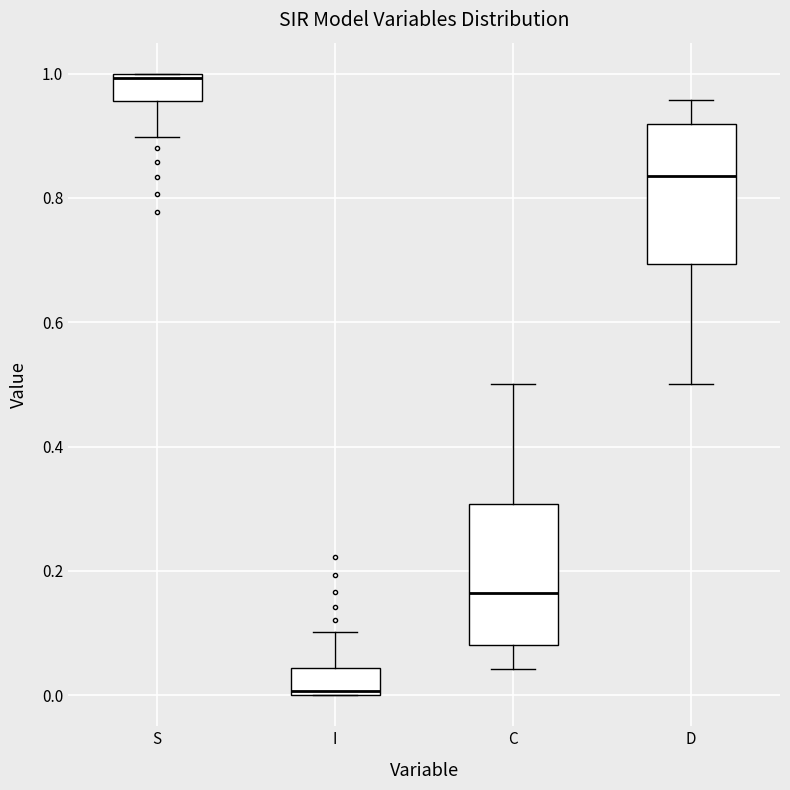

Where does the upper whisker of the box for I end on the y-axis? The values are not printed on the chart, so give them approximately, as read against the axis.

0.10